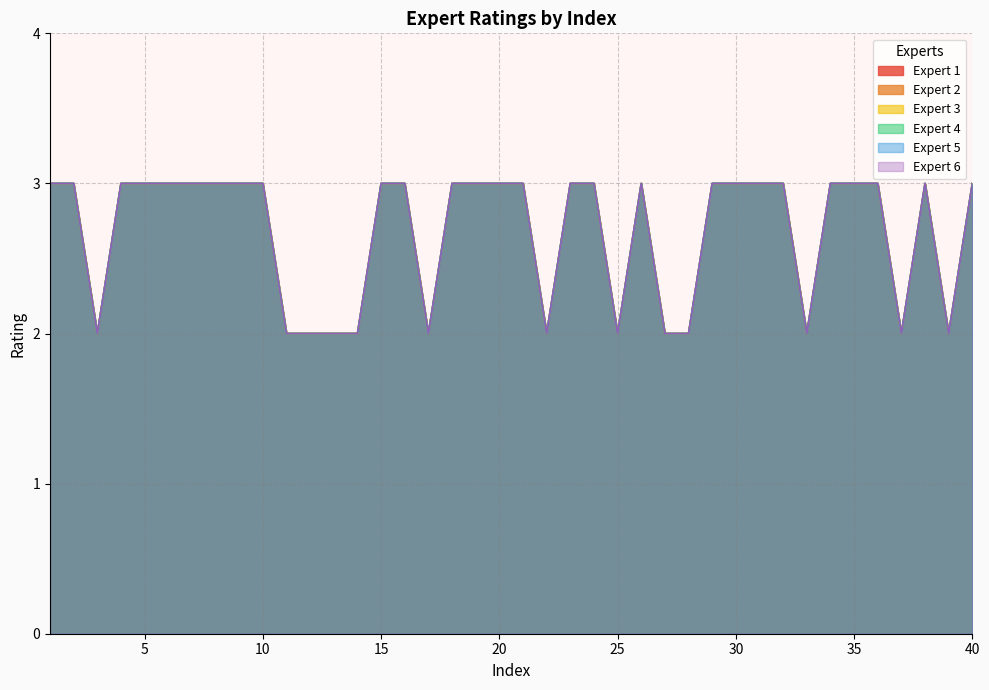

At which category is the sum across all series the highest?

1